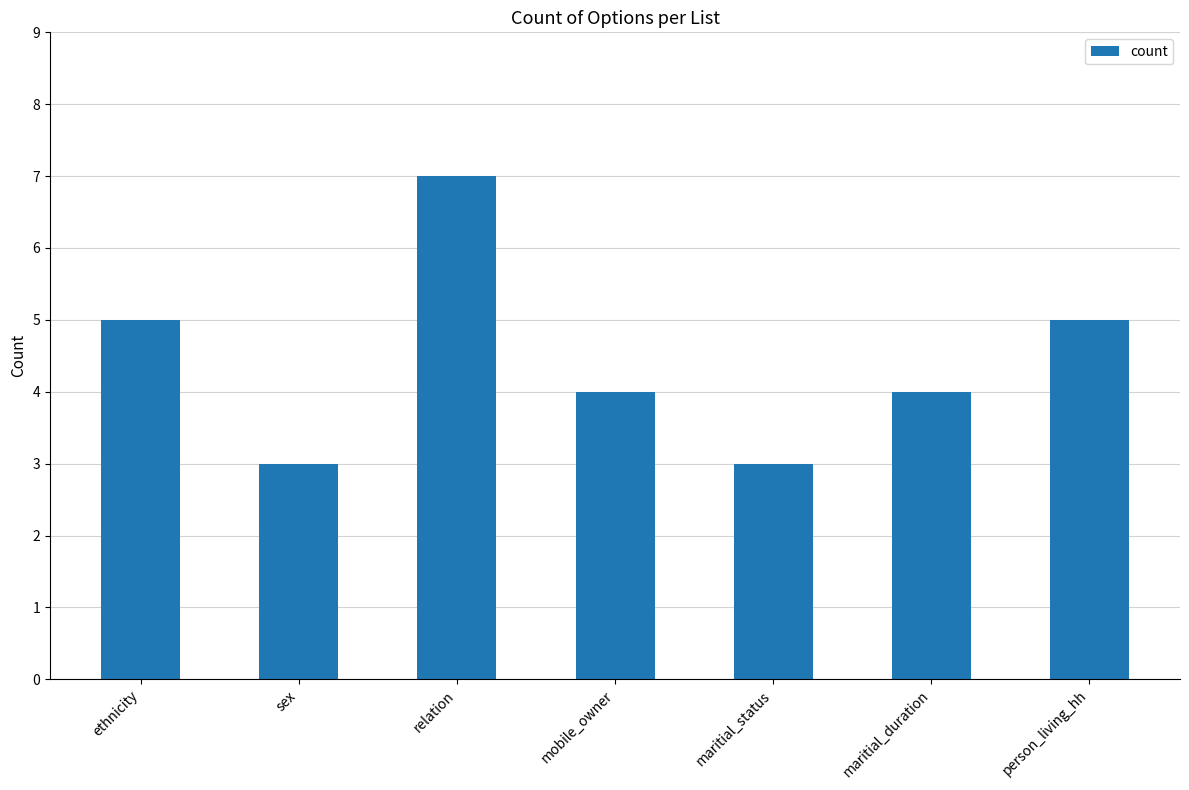

What is the change in value from ethnicity to maritial_duration?

-1